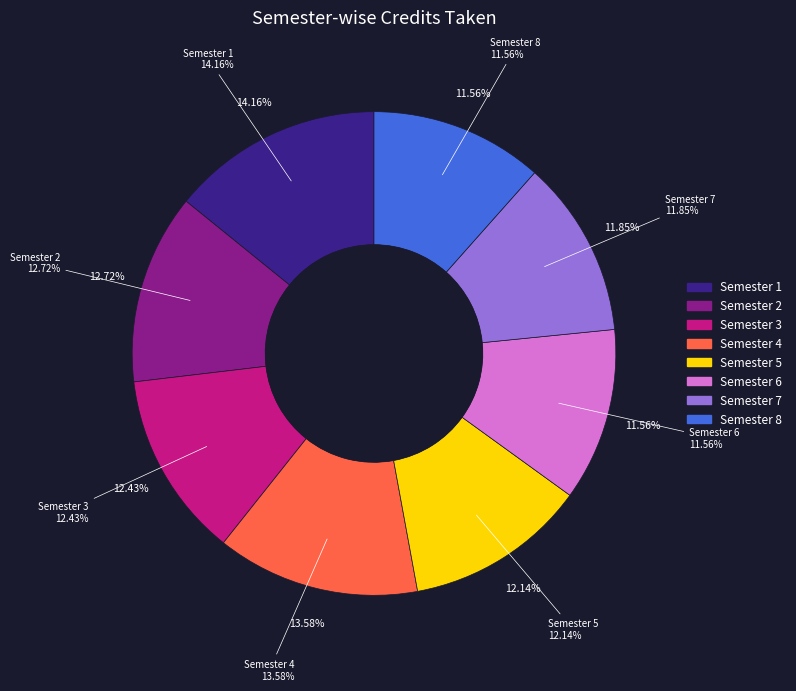

Between Semester 6 and Semester 2, which is larger?

Semester 2